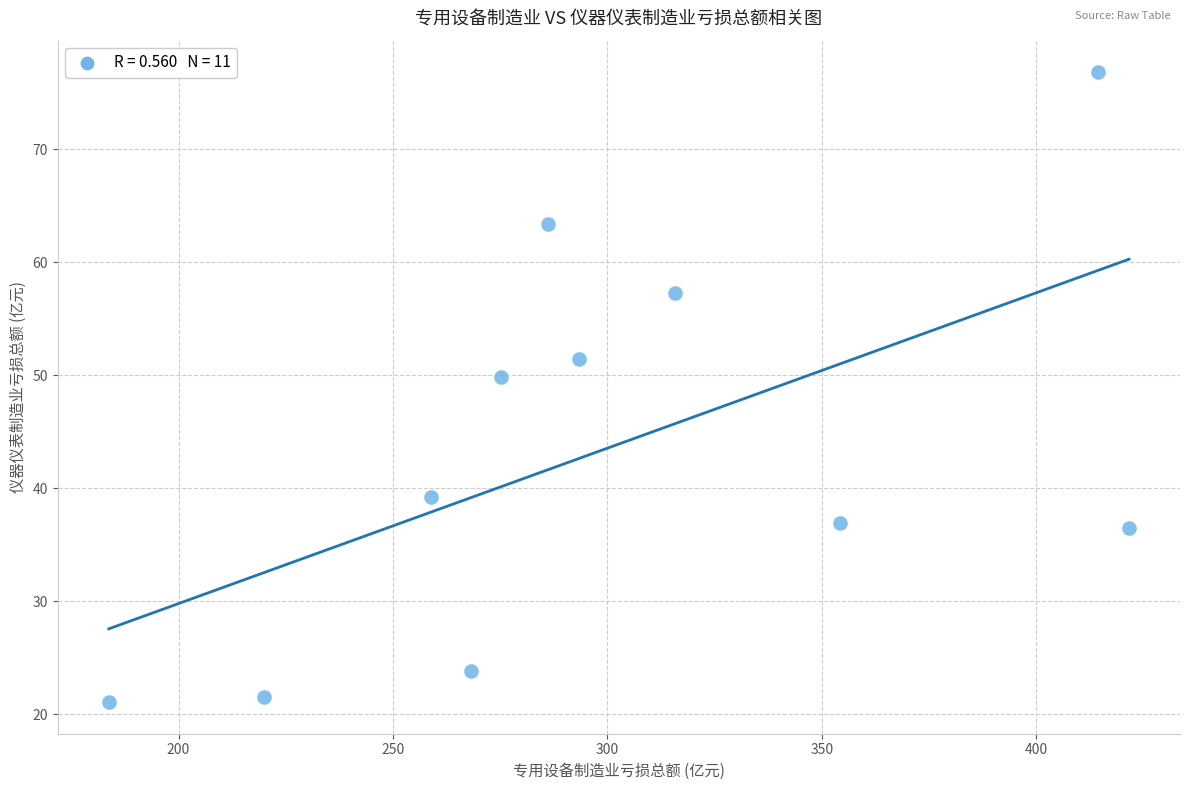

What is the range of Y values (max minus min)?

55.7